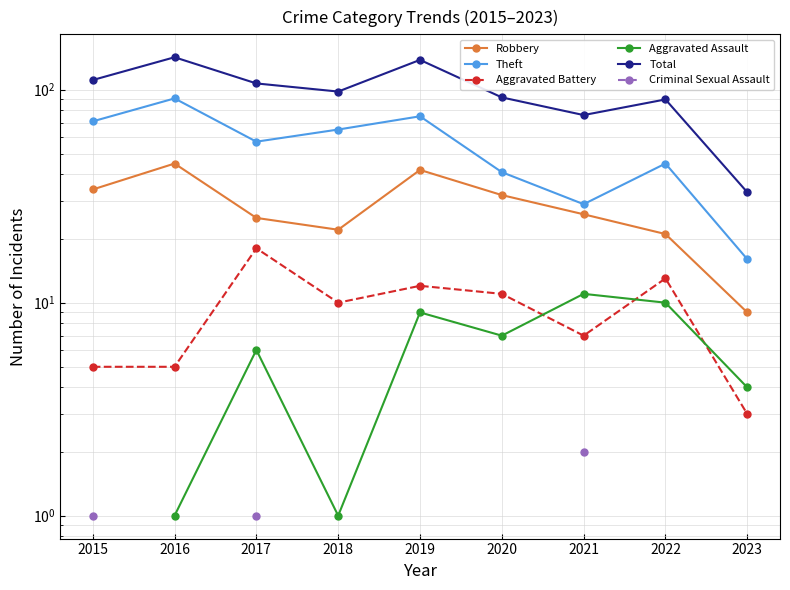

How many interior local peaks does the Theft series have?

3